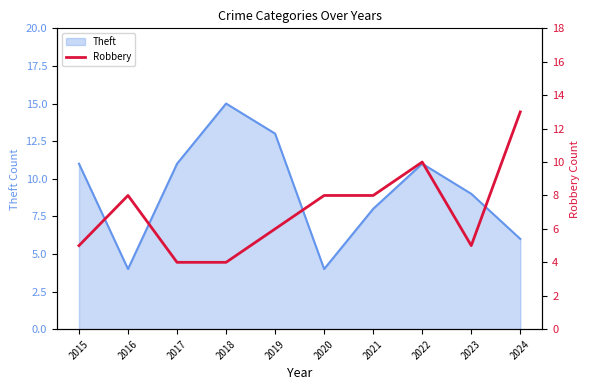

What is the highest value of the Theft series?

15